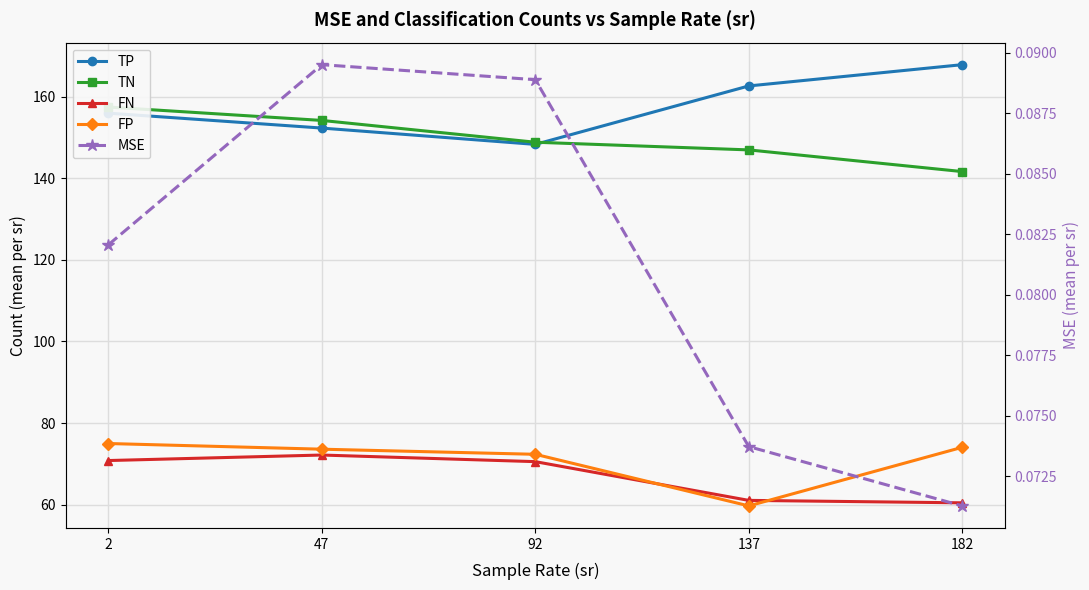

At which label does TN reach its peak?

2